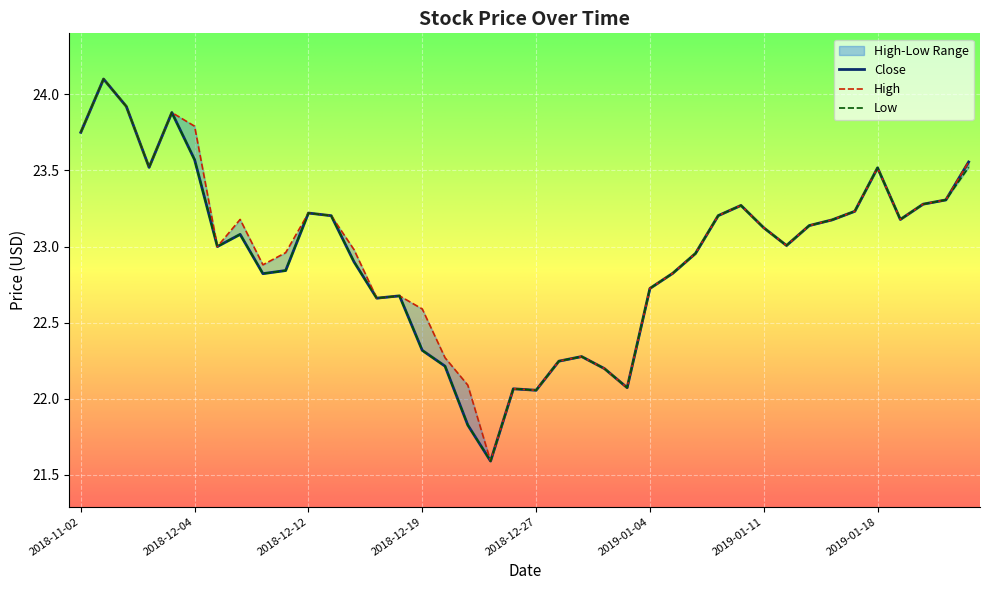

What is the total value across all series at 2018-12-12?

69.7